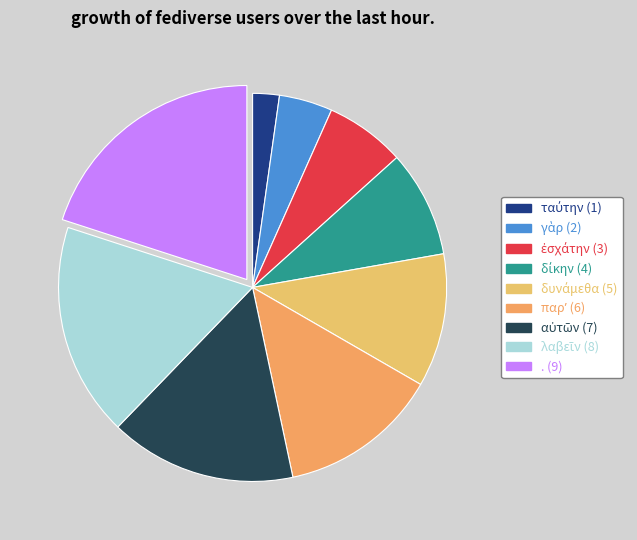

What is the ratio of the value at ἐσχάτην to the value at αὐτῶν?

0.4